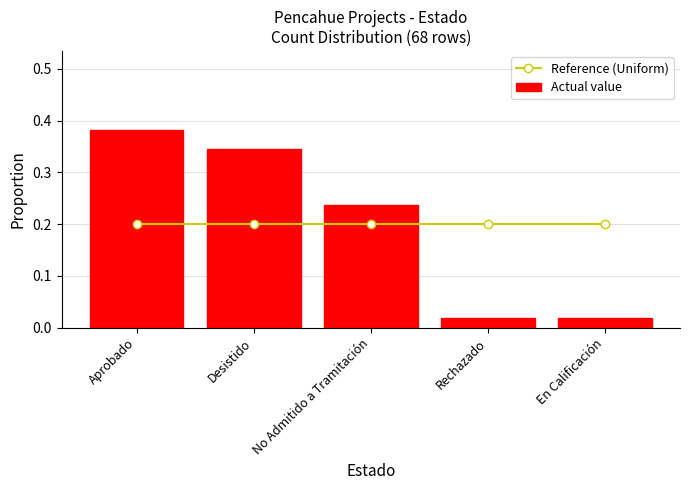

The Actual value series shows 0.3 at Desistido. True or false?

True